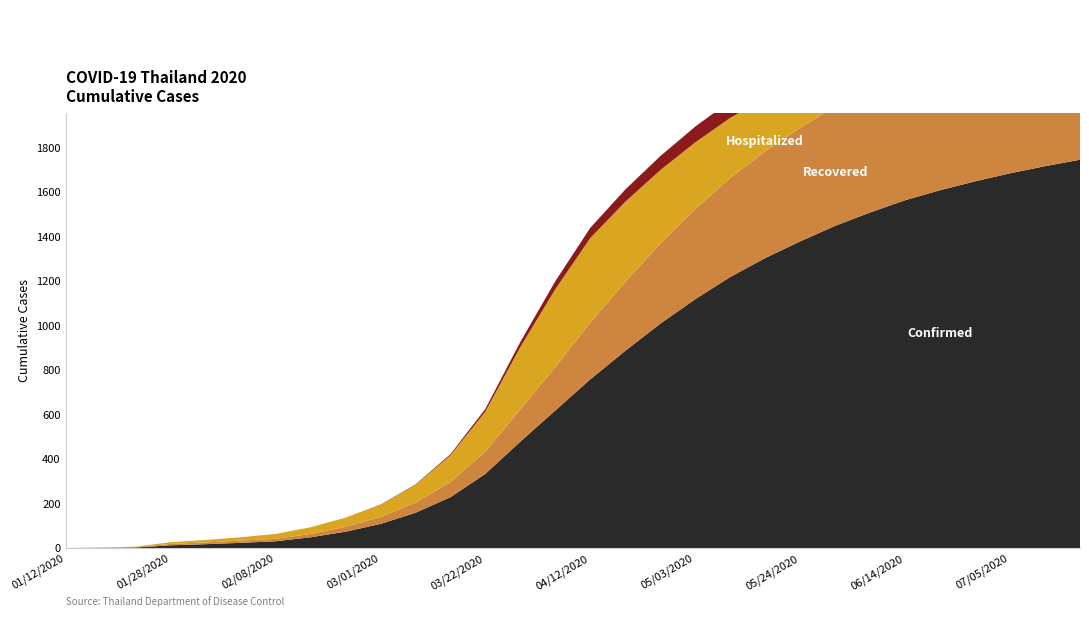

True or false: Recovered and Deaths cross at least once.

False